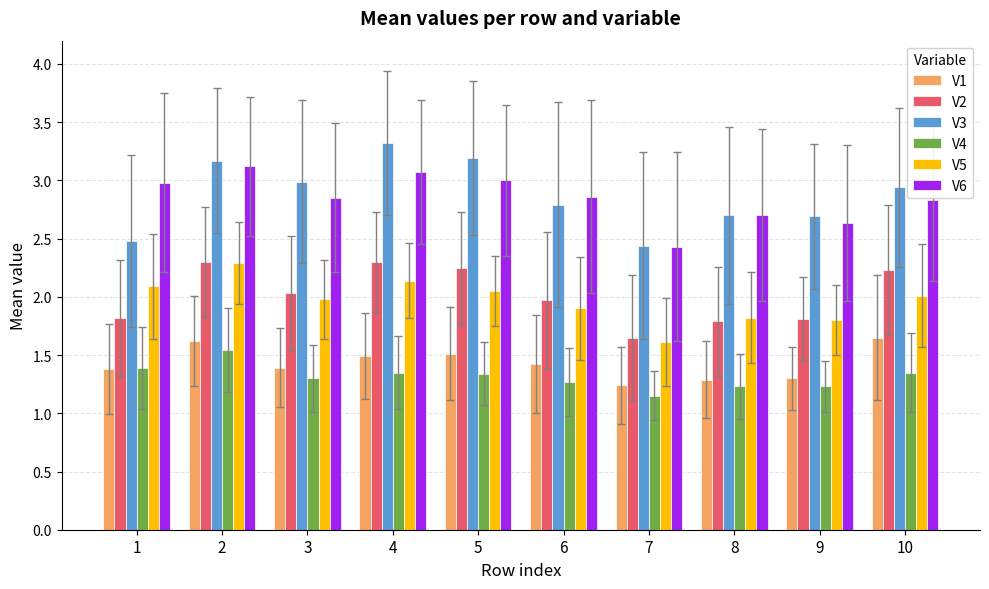

What is the maximum value for V6?

3.1